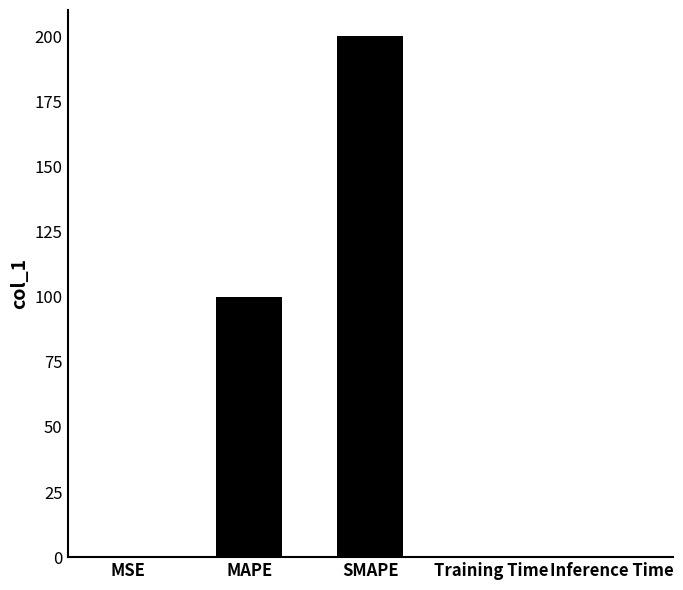

What is the sum of all values?

300.0